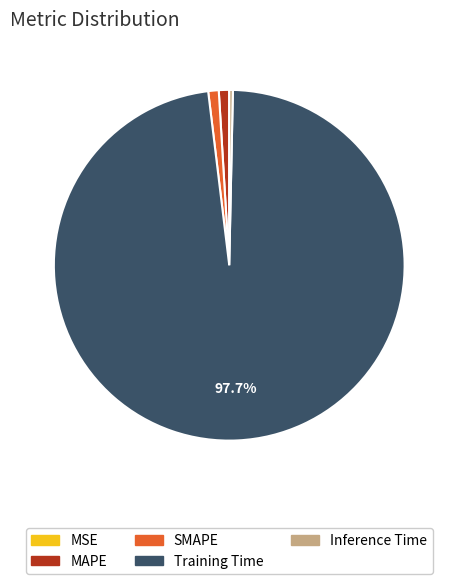

Which has a higher value, Training Time or MAPE?

Training Time